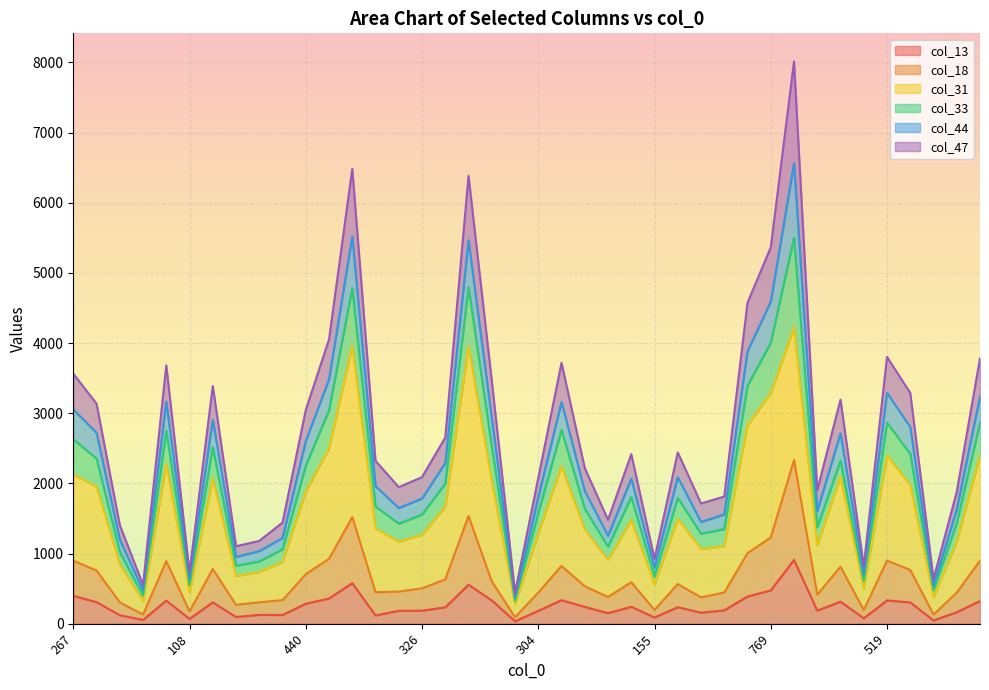

At which category does col_18 reach its first local valley?

99